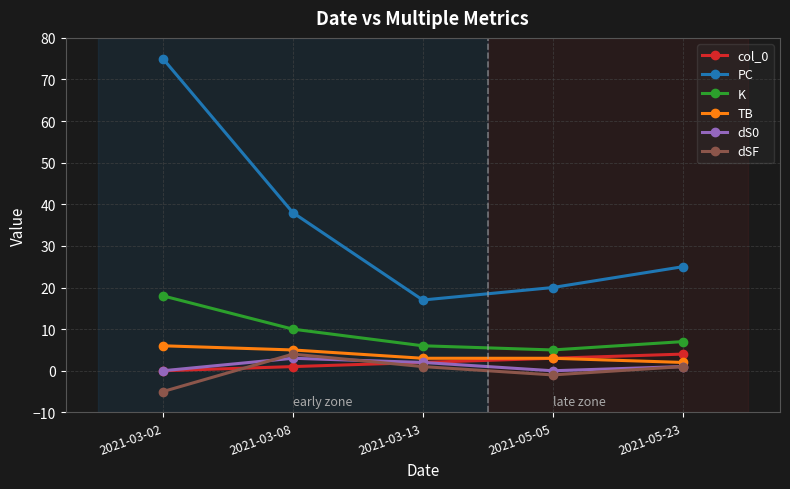

True or false: TB has more than 1 points higher than both neighbors.

False